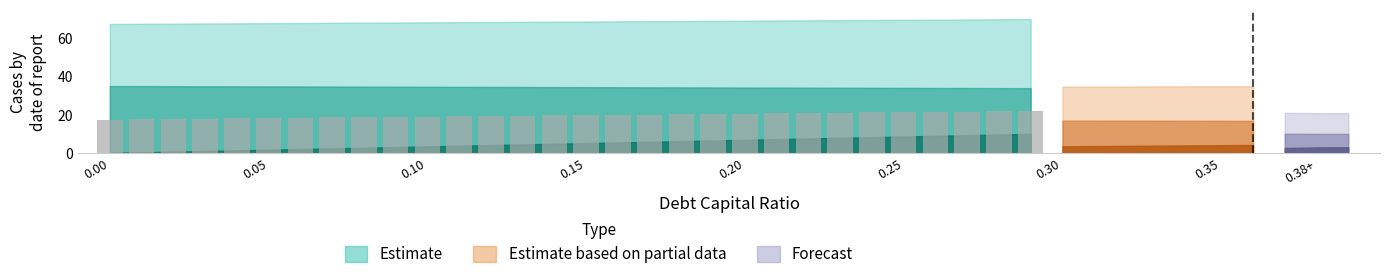

What is the greatest value displayed?

21.9